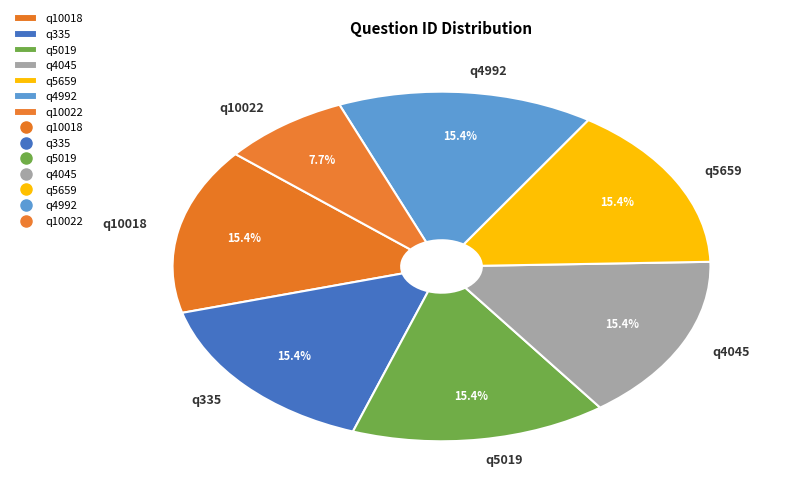

What percentage is the q10018 slice, to the nearest percent?

15%